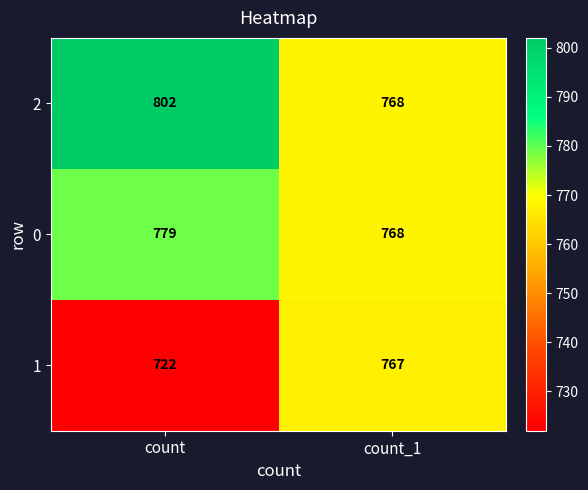

Between count and count_1, which series saw the biggest shift?

1